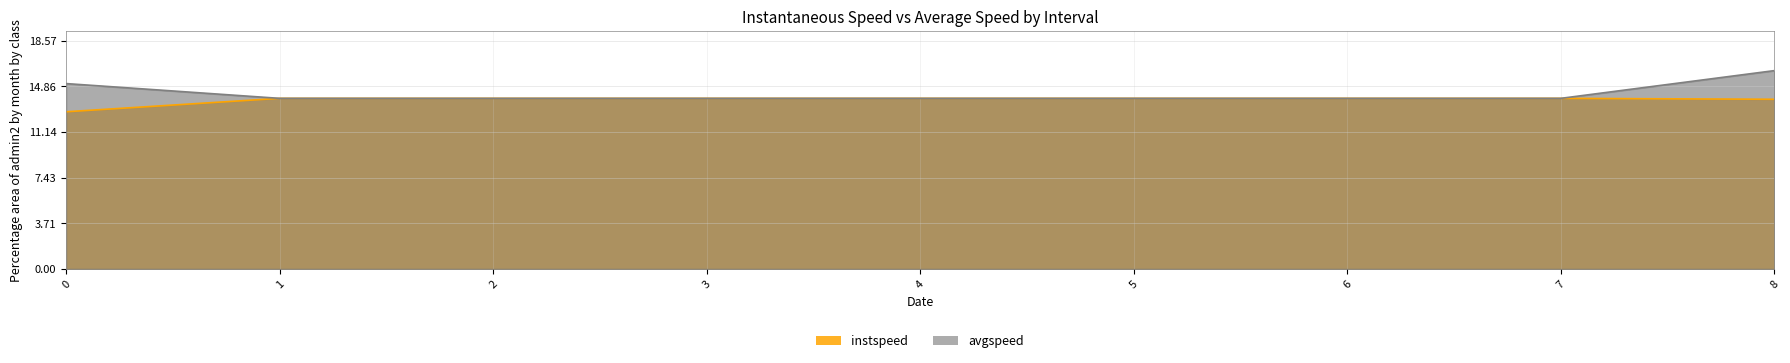

Reading right to left, transcribe all the data shown in this chart.

instspeed: 13.8	13.9	13.9	13.9	13.9	13.9	13.9	13.9	12.8
avgspeed: 16.1	13.9	13.9	13.9	13.9	13.9	13.9	13.9	15.1